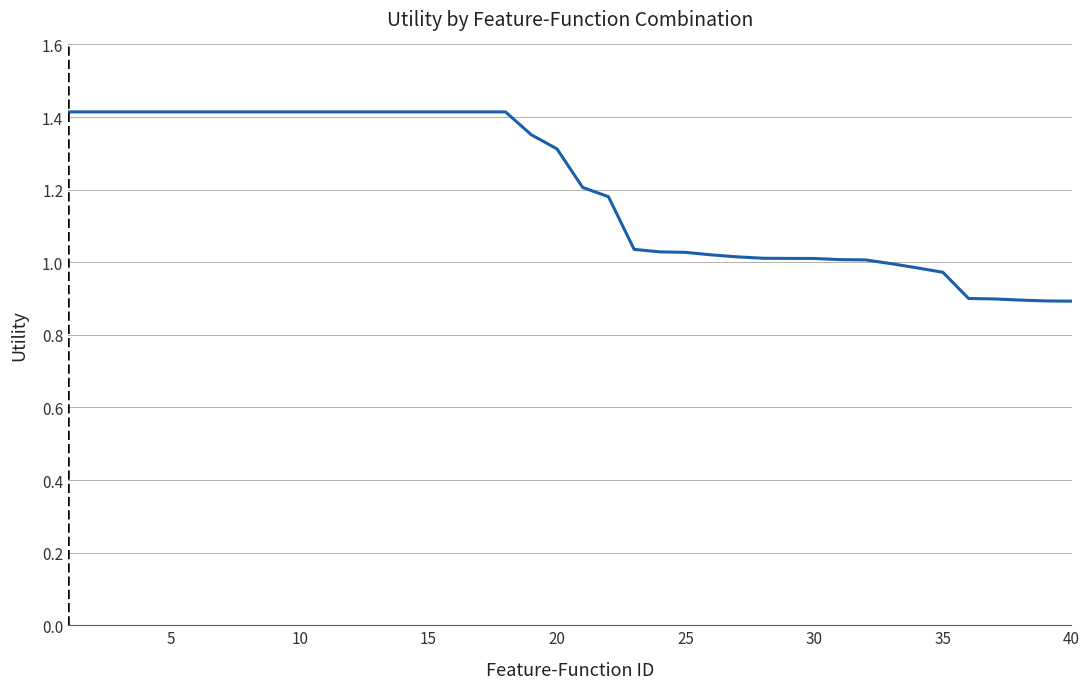

What is the difference between the maximum and minimum values?

0.5